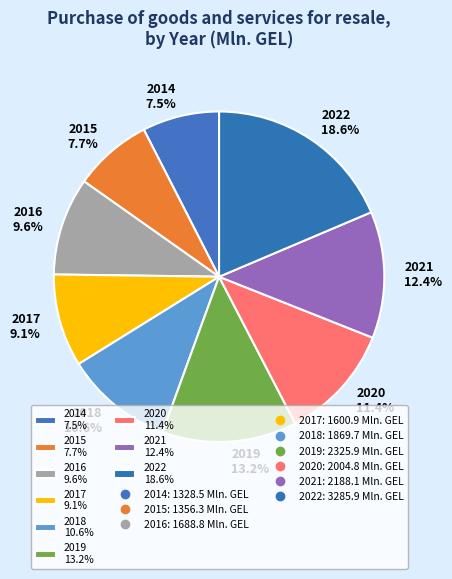

How many segments does this pie chart have?

9